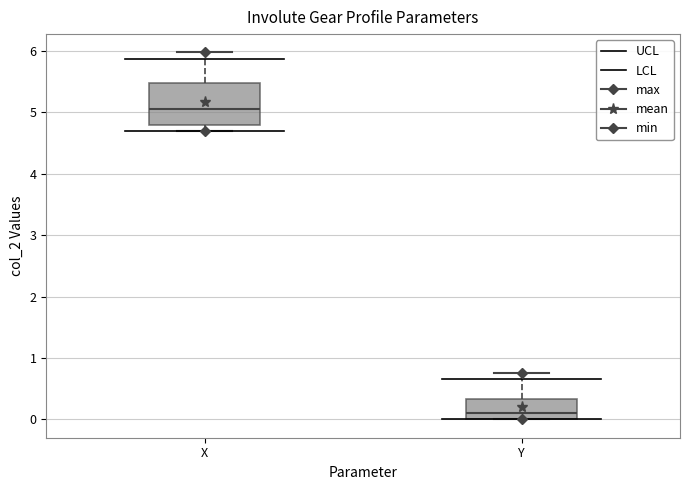

Which box is the tallest, from its lower edge to its upper edge?

X